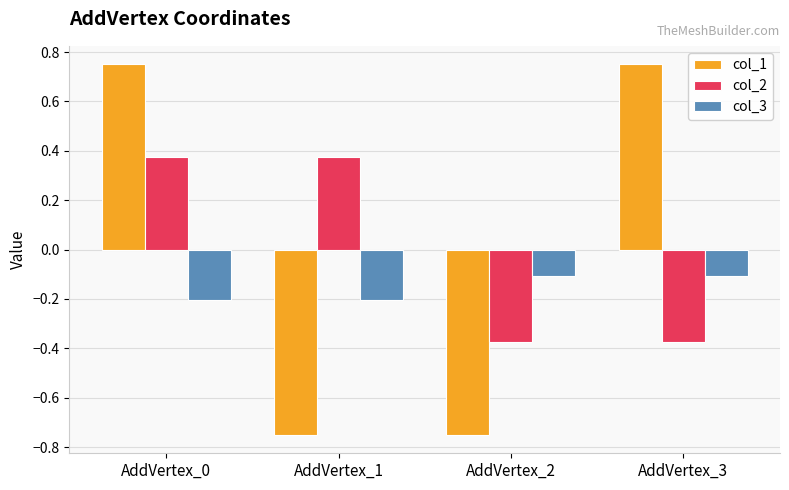

How many bars are there in each group?

3